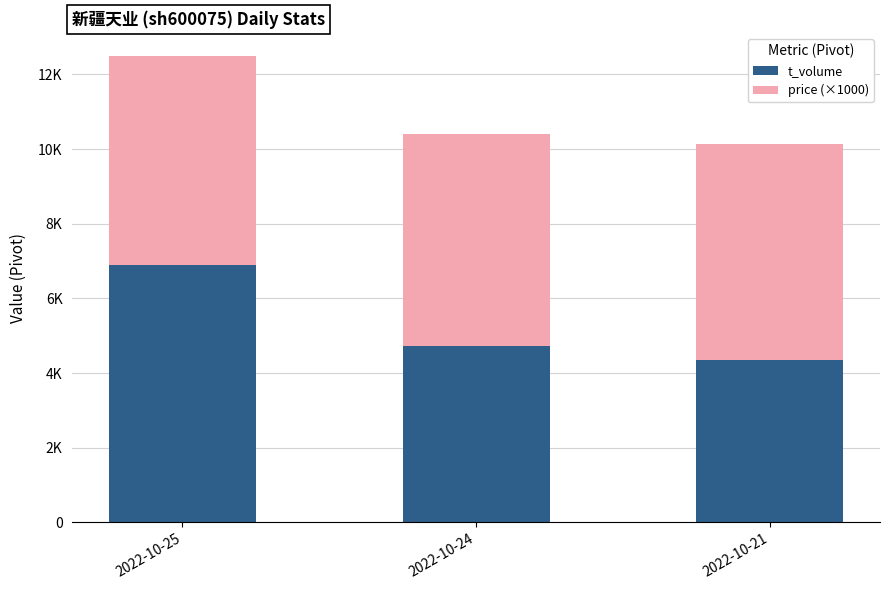

Does the chart contain stacked bars?

Yes